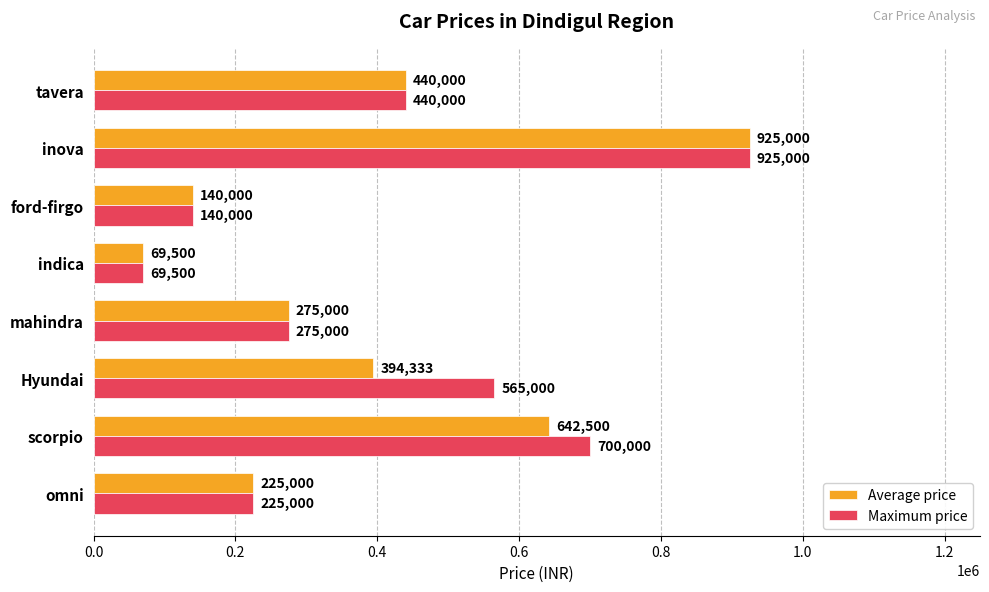

True or false: Maximum price has a value of 978259.0 at Hyundai.

False